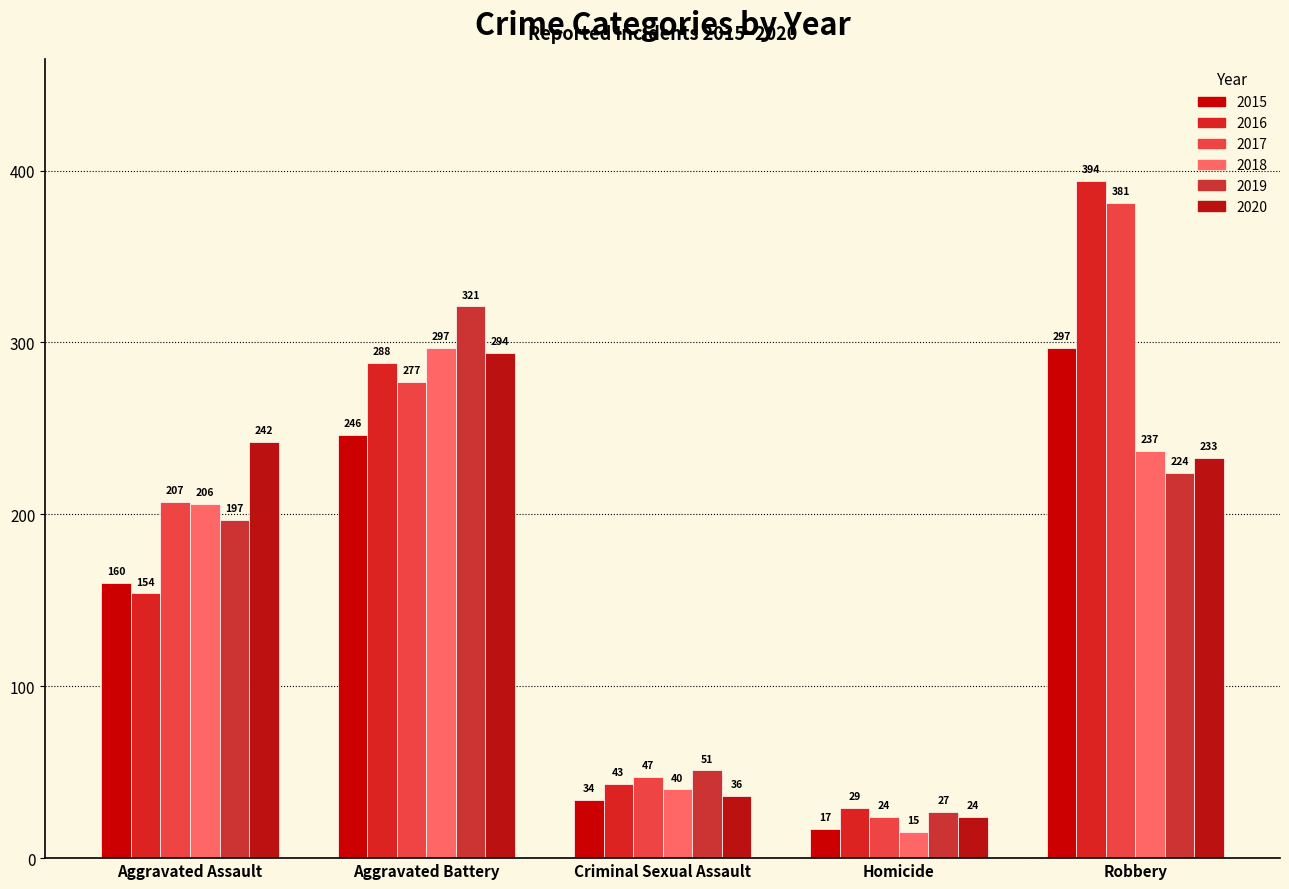

What is the label of the 3rd bar from the left?

Criminal Sexual Assault